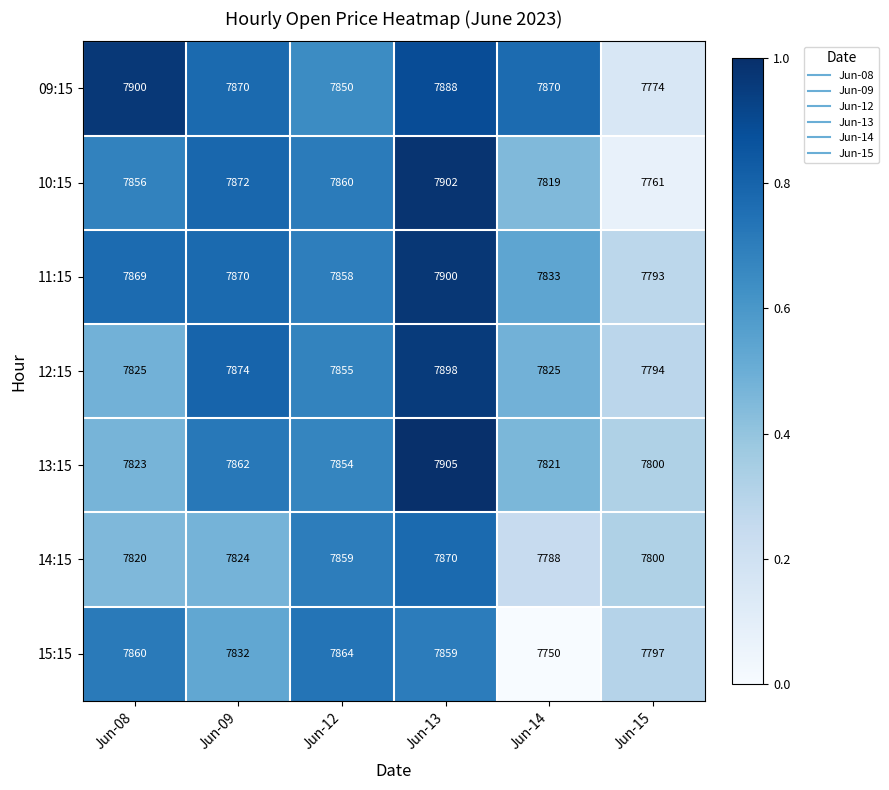

Between Jun-09 and Jun-14, which series saw the biggest shift?

15:15